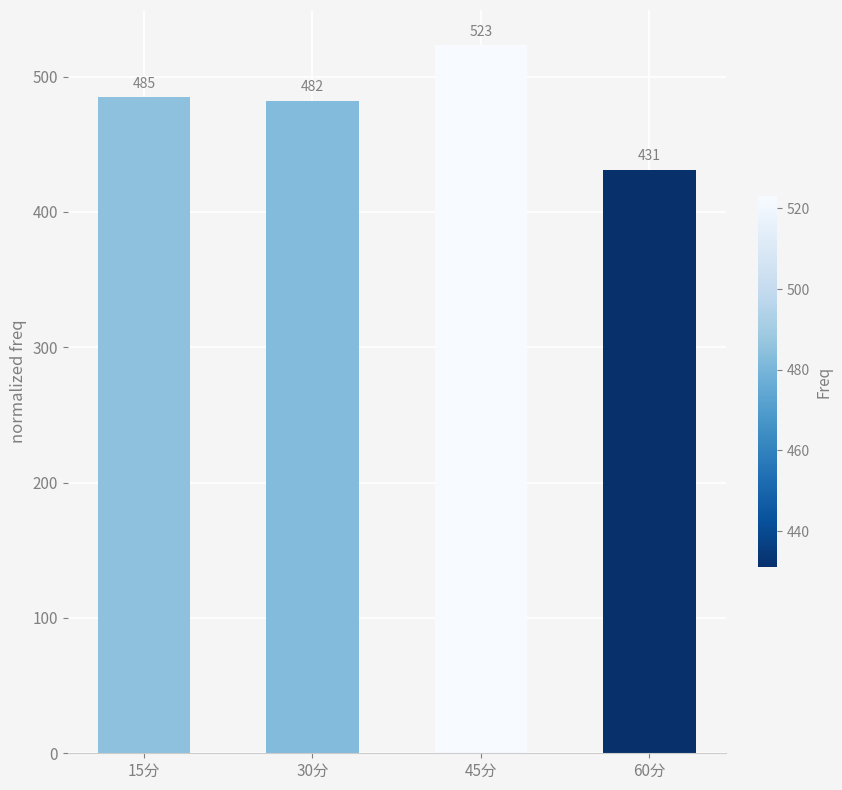

What is the greatest value displayed?

523.1